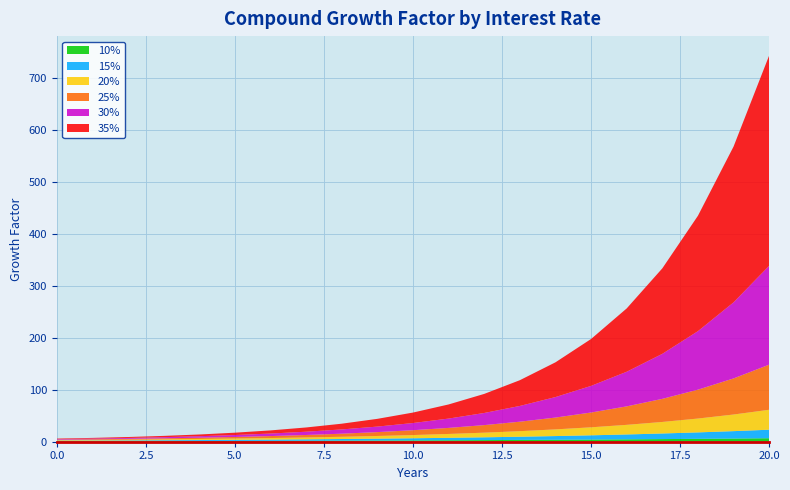

Reading left to right, what are all the values shown in this chart?

10%: 0=1.0	1=1.1	2=1.2	3=1.3	4=1.5	5=1.6	6=1.8	7=1.9	8=2.1	9=2.4	10=2.6	11=2.9	12=3.1	13=3.5	14=3.8	15=4.2	16=4.6	17=5.1	18=5.6	19=6.1	20=6.7
15%: 0=1.0	1=1.1	2=1.3	3=1.5	4=1.7	5=2.0	6=2.3	7=2.7	8=3.1	9=3.5	10=4.0	11=4.7	12=5.4	13=6.2	14=7.1	15=8.1	16=9.4	17=10.8	18=12.4	19=14.2	20=16.4
20%: 0=1.0	1=1.2	2=1.4	3=1.7	4=2.1	5=2.5	6=3.0	7=3.6	8=4.3	9=5.2	10=6.2	11=7.4	12=8.9	13=10.7	14=12.8	15=15.4	16=18.5	17=22.2	18=26.6	19=31.9	20=38.3
25%: 0=1.0	1=1.2	2=1.6	3=2.0	4=2.4	5=3.1	6=3.8	7=4.8	8=6.0	9=7.5	10=9.3	11=11.6	12=14.6	13=18.2	14=22.7	15=28.4	16=35.5	17=44.4	18=55.5	19=69.4	20=86.7
30%: 0=1.0	1=1.3	2=1.7	3=2.2	4=2.9	5=3.7	6=4.8	7=6.3	8=8.2	9=10.6	10=13.8	11=17.9	12=23.3	13=30.3	14=39.4	15=51.2	16=66.5	17=86.5	18=112.5	19=146.2	20=190.0
35%: 0=1.0	1=1.4	2=1.8	3=2.5	4=3.3	5=4.5	6=6.1	7=8.2	8=11.0	9=14.9	10=20.1	11=27.1	12=36.6	13=49.5	14=66.8	15=90.2	16=121.7	17=164.3	18=221.8	19=299.5	20=404.3